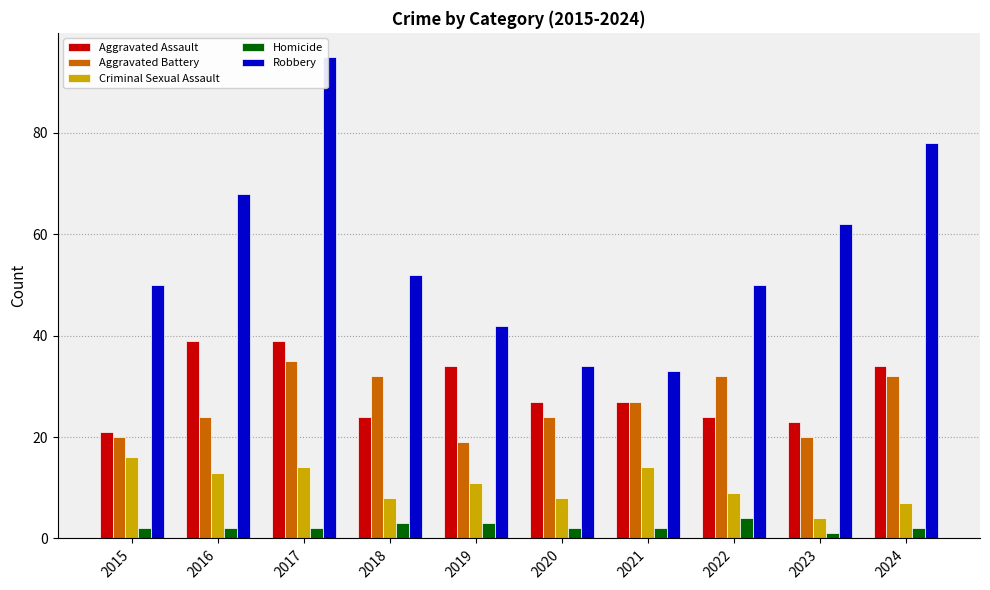

How many categories are shown in the chart?

10